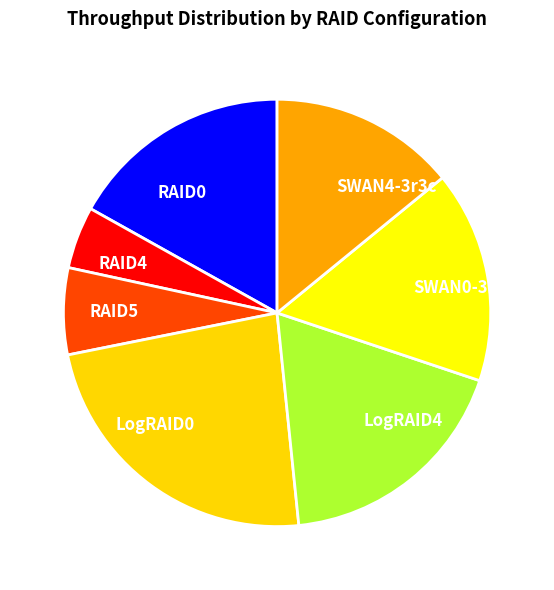

Which category has the smallest portion of the pie?

RAID4